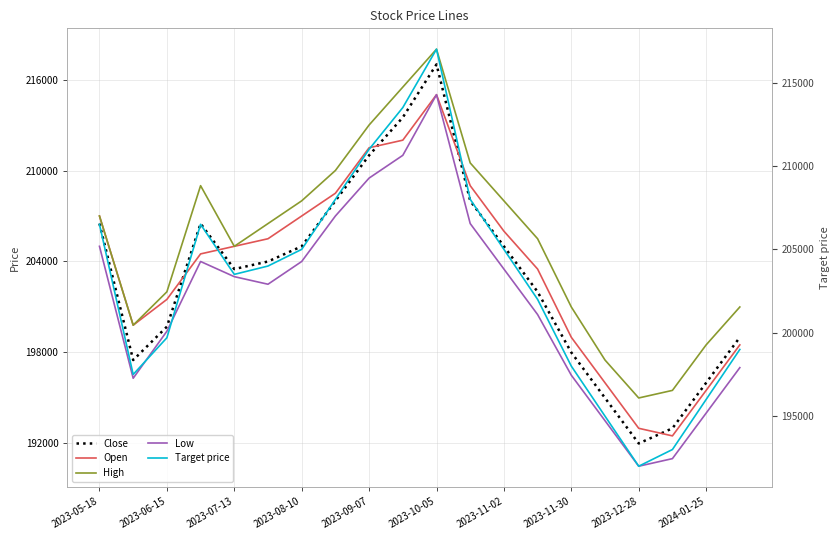

List the labels in order of Target price value, smallest first.

16, 17, 15, 18, 2023-06-15, 14, 19, 2023-07-13, 13, 2023-09-07, 2023-10-05, 2023-11-02, 12, 2023-05-18, 2023-08-10, 2023-11-30, 11, 2023-12-28, 2024-01-25, 10